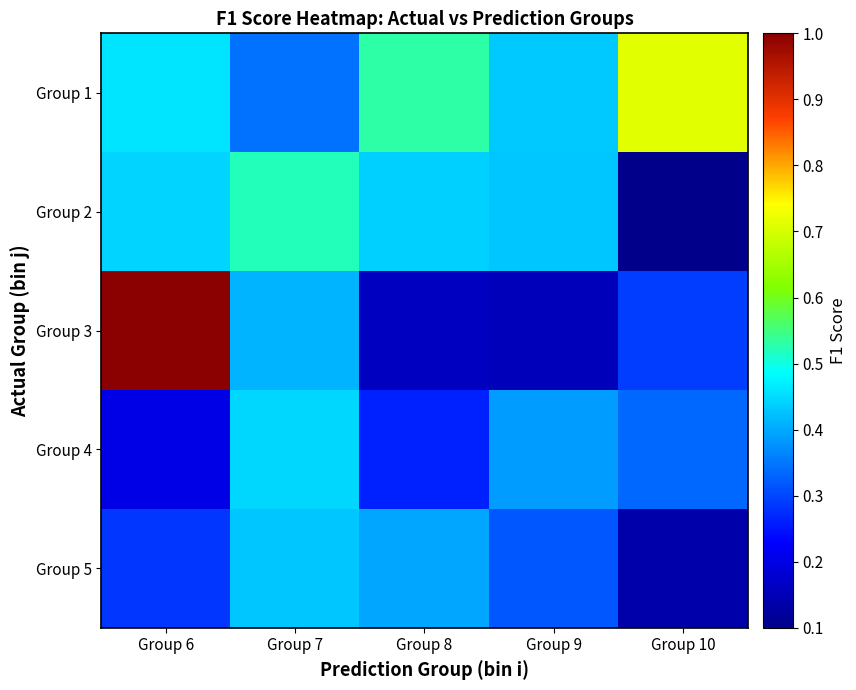

Count the number of data series in this chart.

5